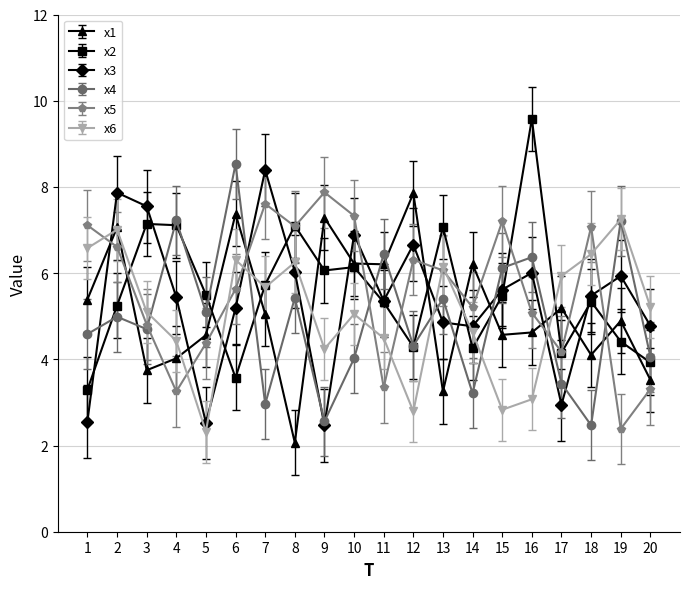

Count the number of categories in the chart.

20